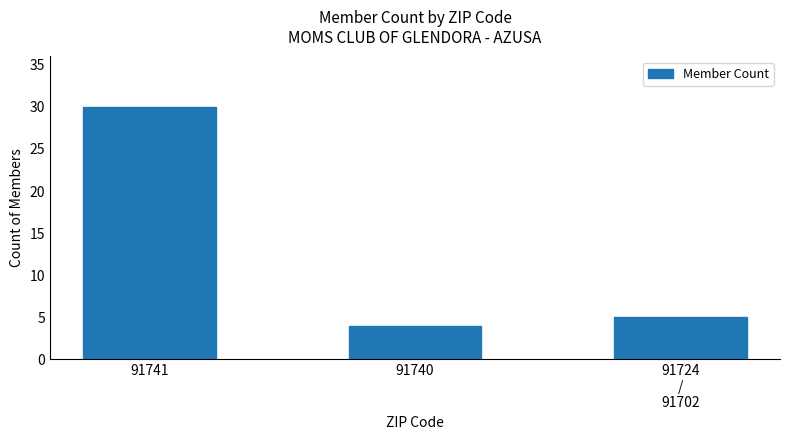

What position from the right is 91741?

3